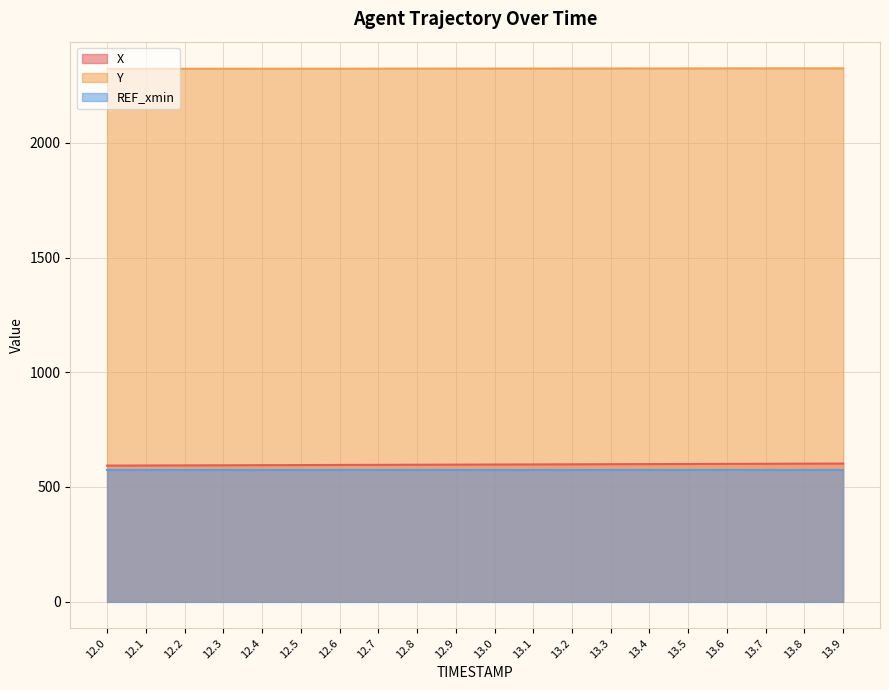

Where does the Y series first go above 2323?

12.4